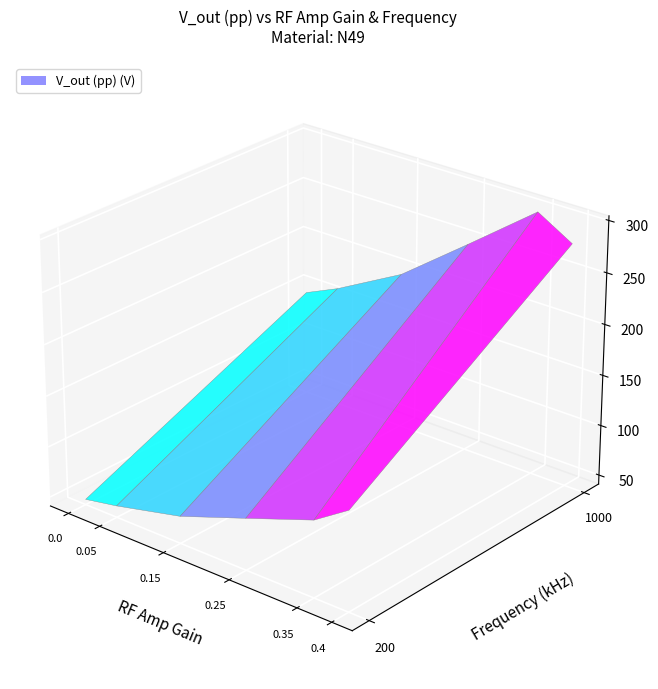

What is the maximum value for 1000kHz?

299.1